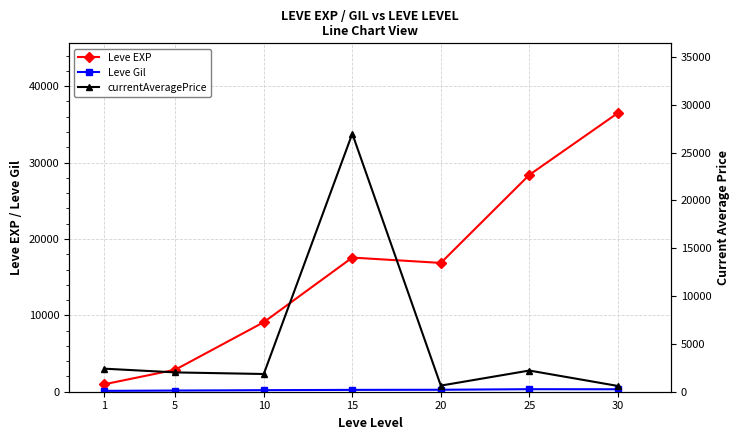

Which category has the highest value across all series?

30